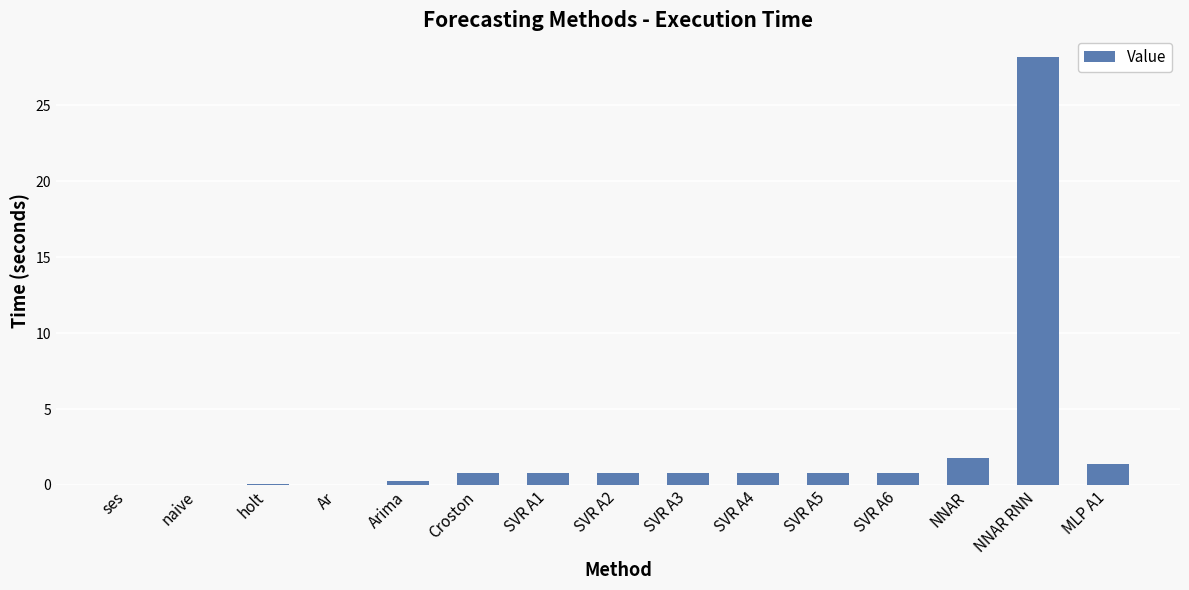

The chart shows a value of 0.0 at holt. True or false?

True